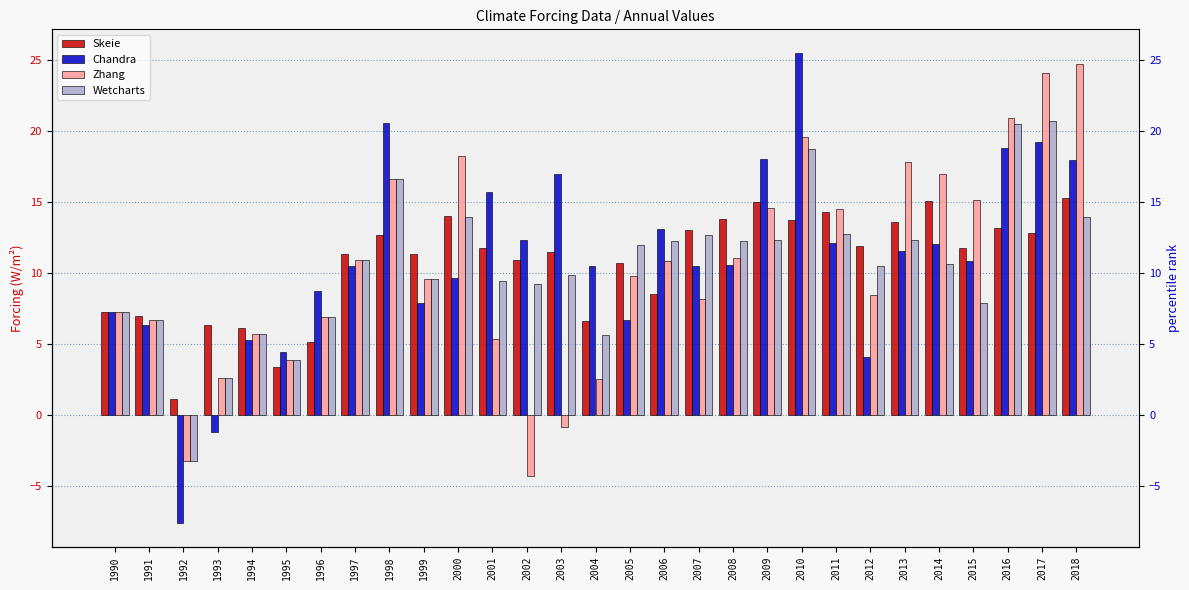

Which series has the largest range (max minus min)?

Chandra